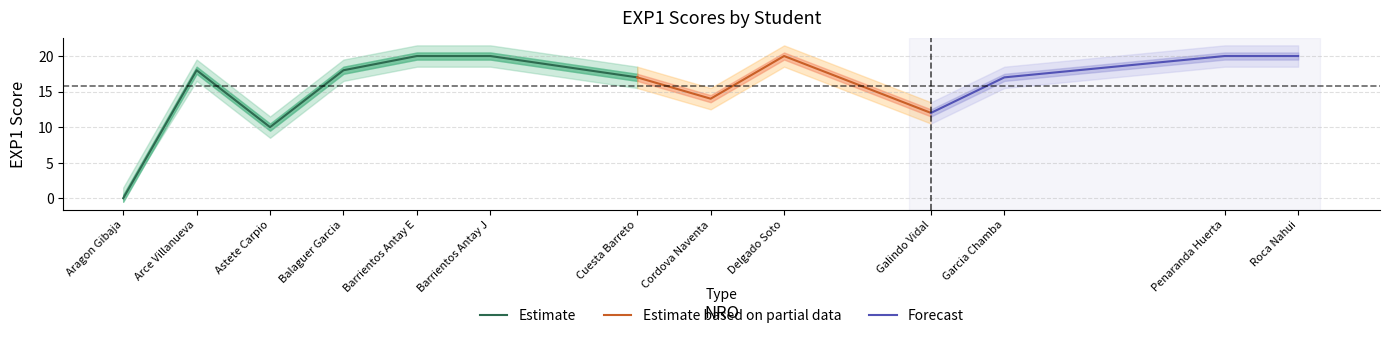

The chart shows a value of 25 at 8. True or false?

False